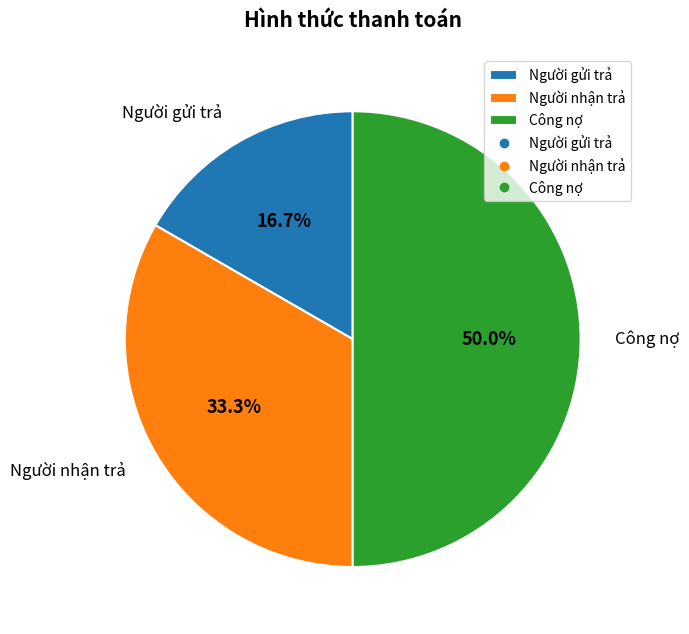

Is it true that Người gửi trả is 17% of the pie?

True